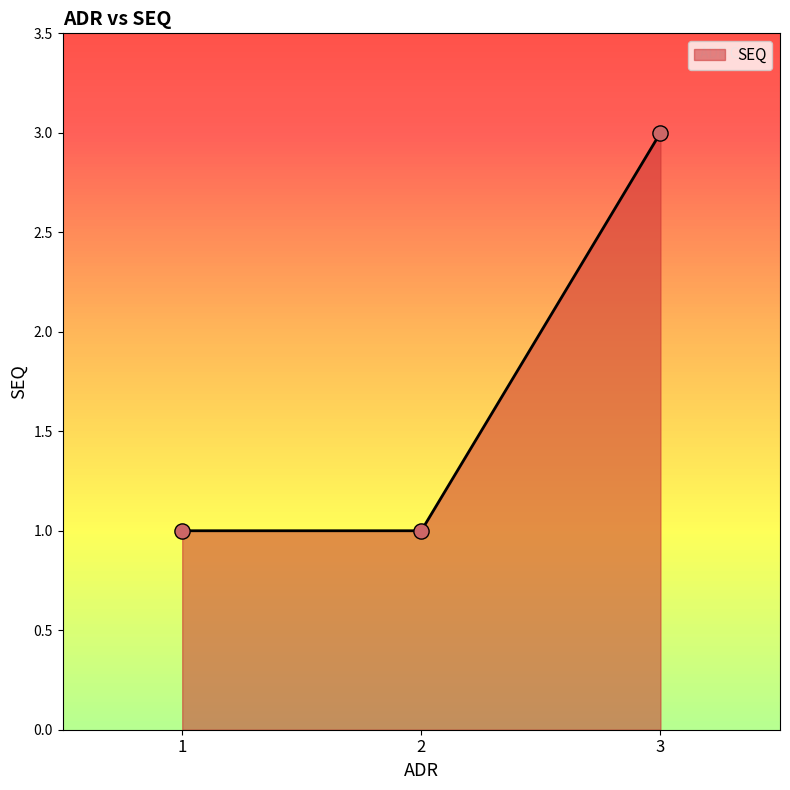

Between 2 and 3, which is larger?

3